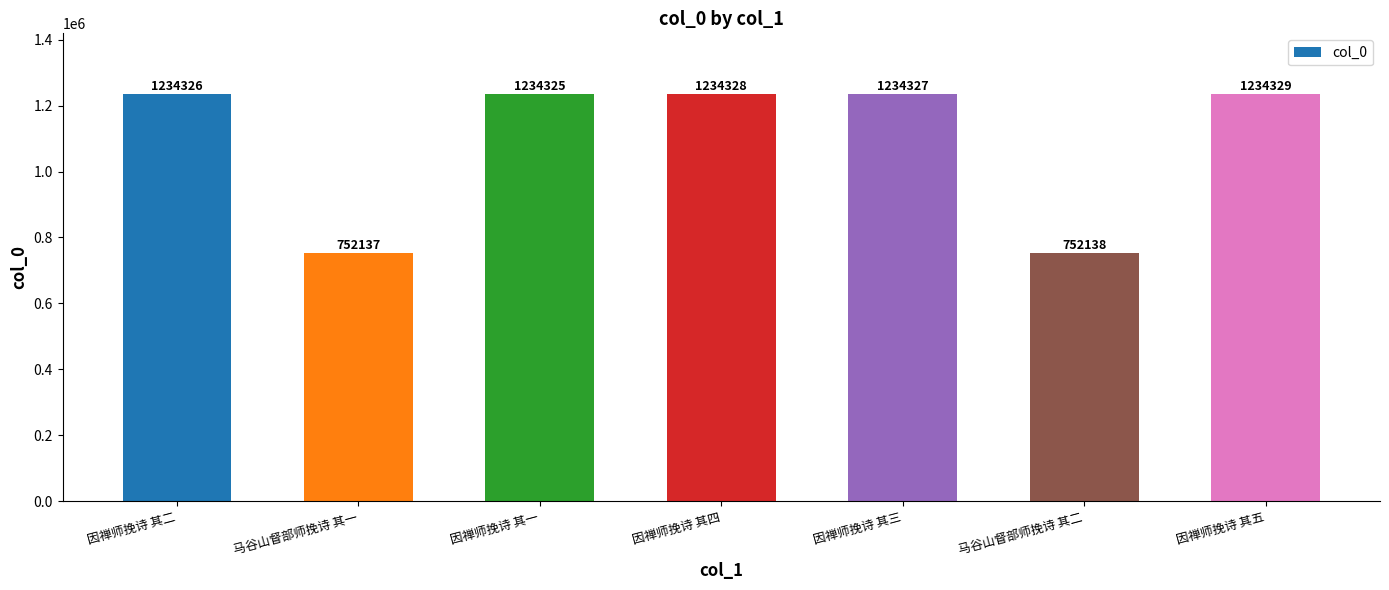

True or false: the data shows 1772418 at 因禅师挽诗 其一.

False